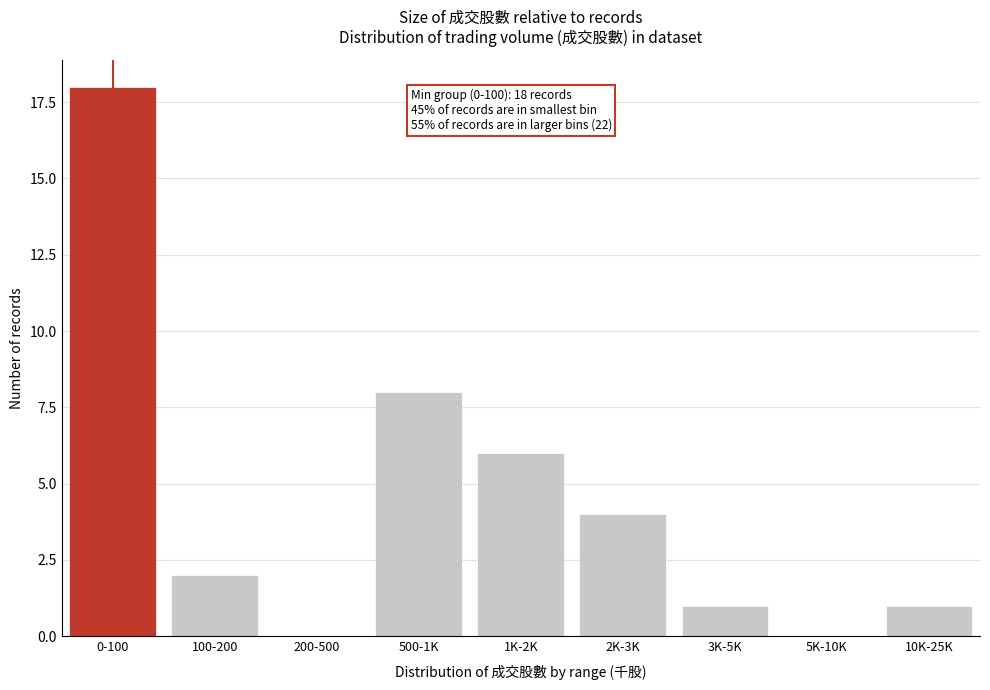

Reading left to right, what are all the values shown in this chart?

0-100=18	100-200=2	200-500=0	500-1K=8	1K-2K=6	2K-3K=4	3K-5K=1	5K-10K=0	10K-25K=1